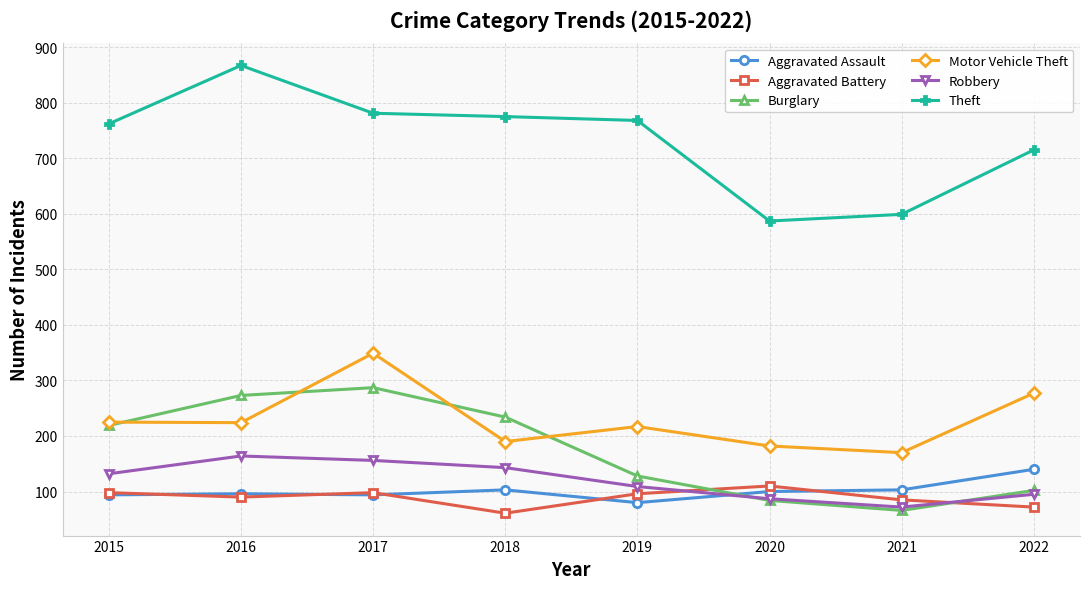

What value does the Aggravated Assault series have at 2015?

94